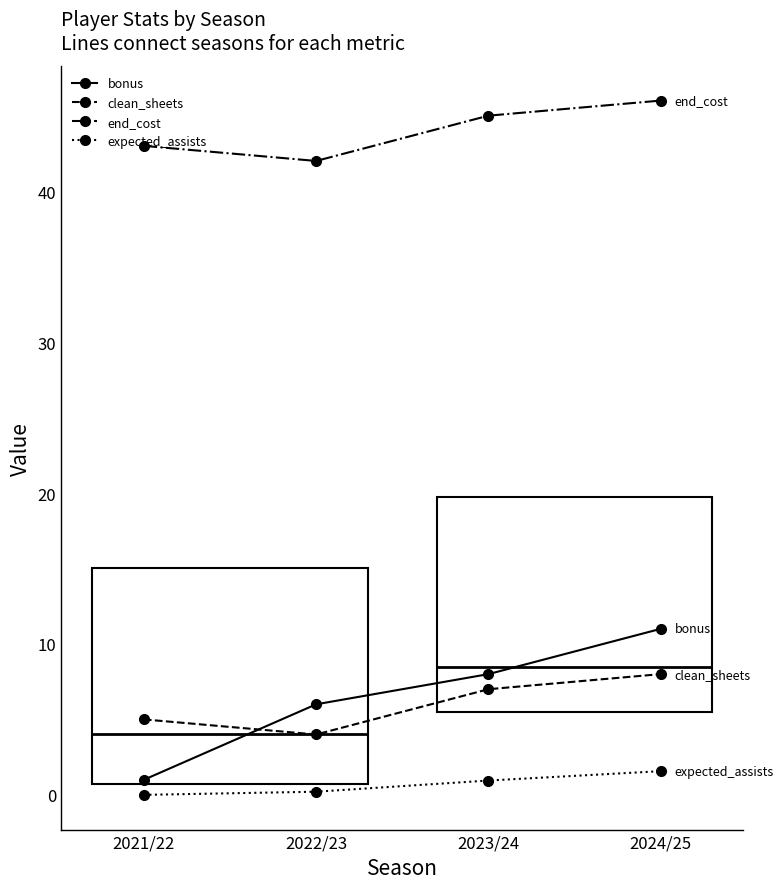

Which category has the lowest value across all series?

2021/22